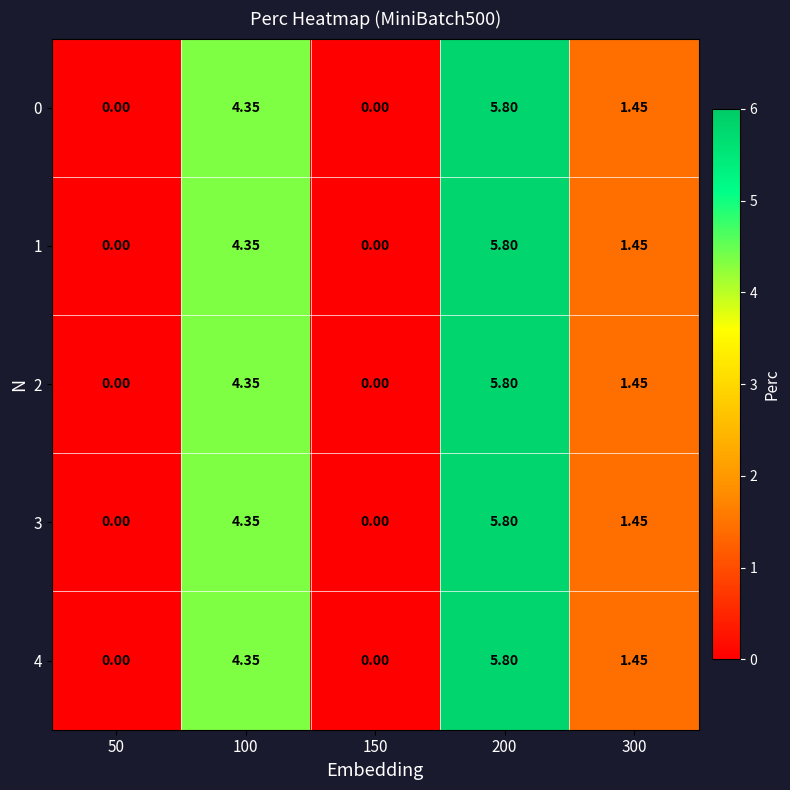

Is the value of 1 at 150 greater than the value of 4 at 300?

No